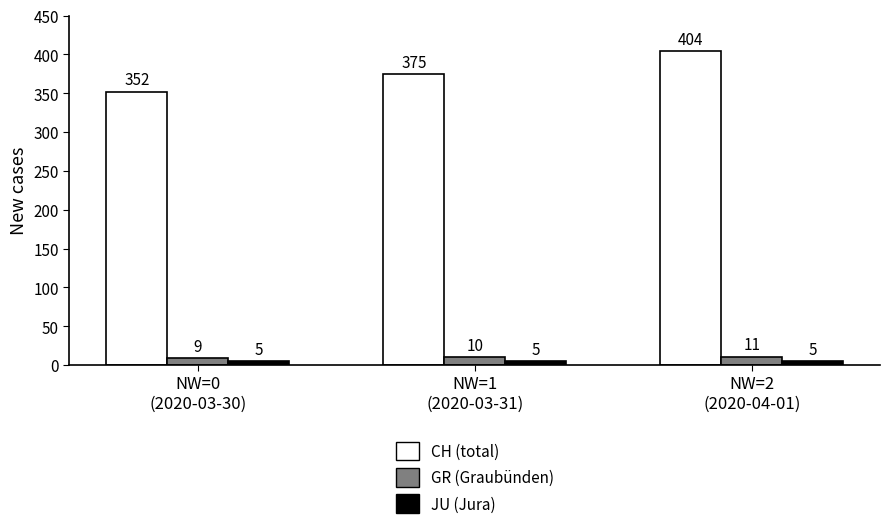

What is the total value across all series at NW=2
(2020-04-01)?

420